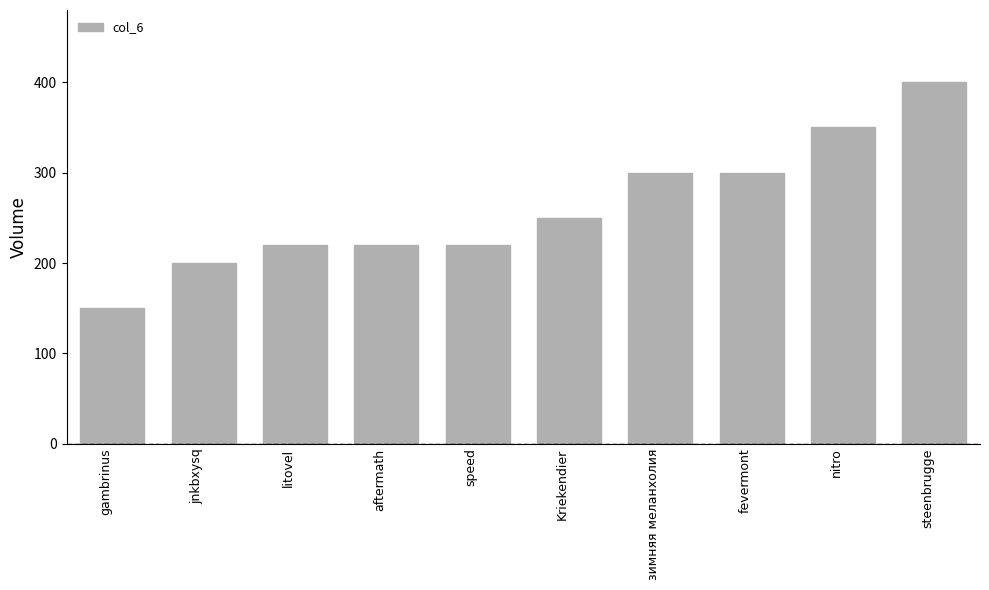

Which category has the lowest value across all series?

gambrinus